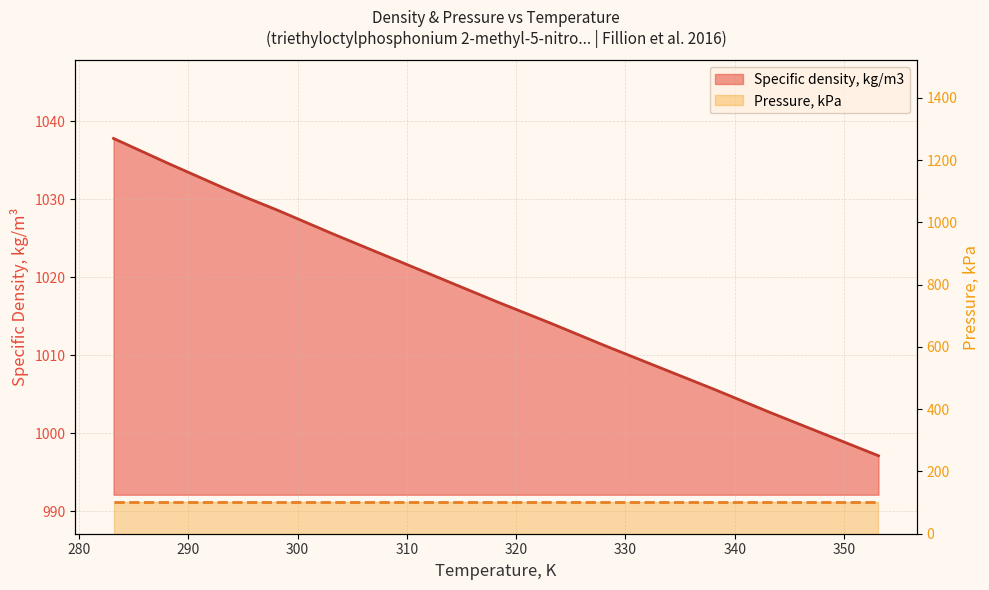

The value at 283.15 is 1762.9. True or false?

False